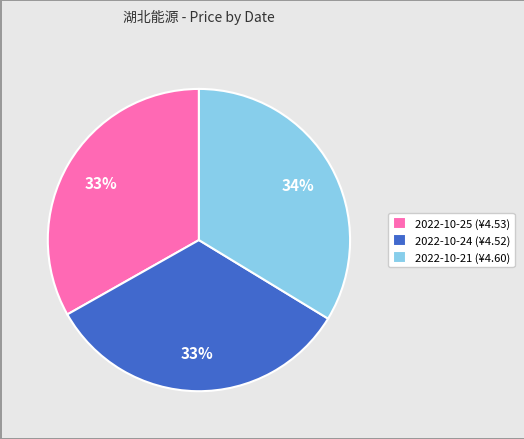

Count the number of slices in the pie.

3